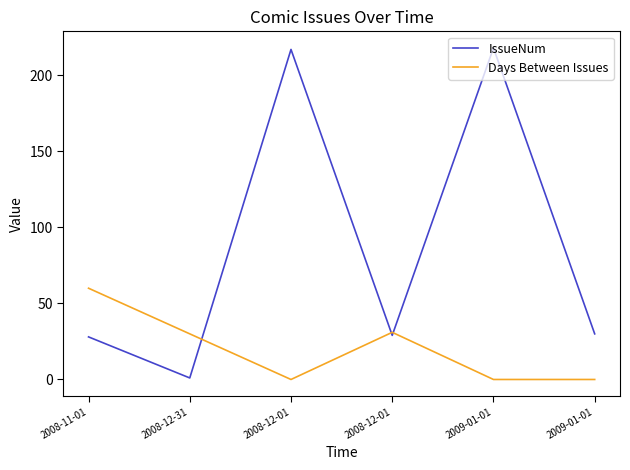

Does the chart have visible grid lines?

No